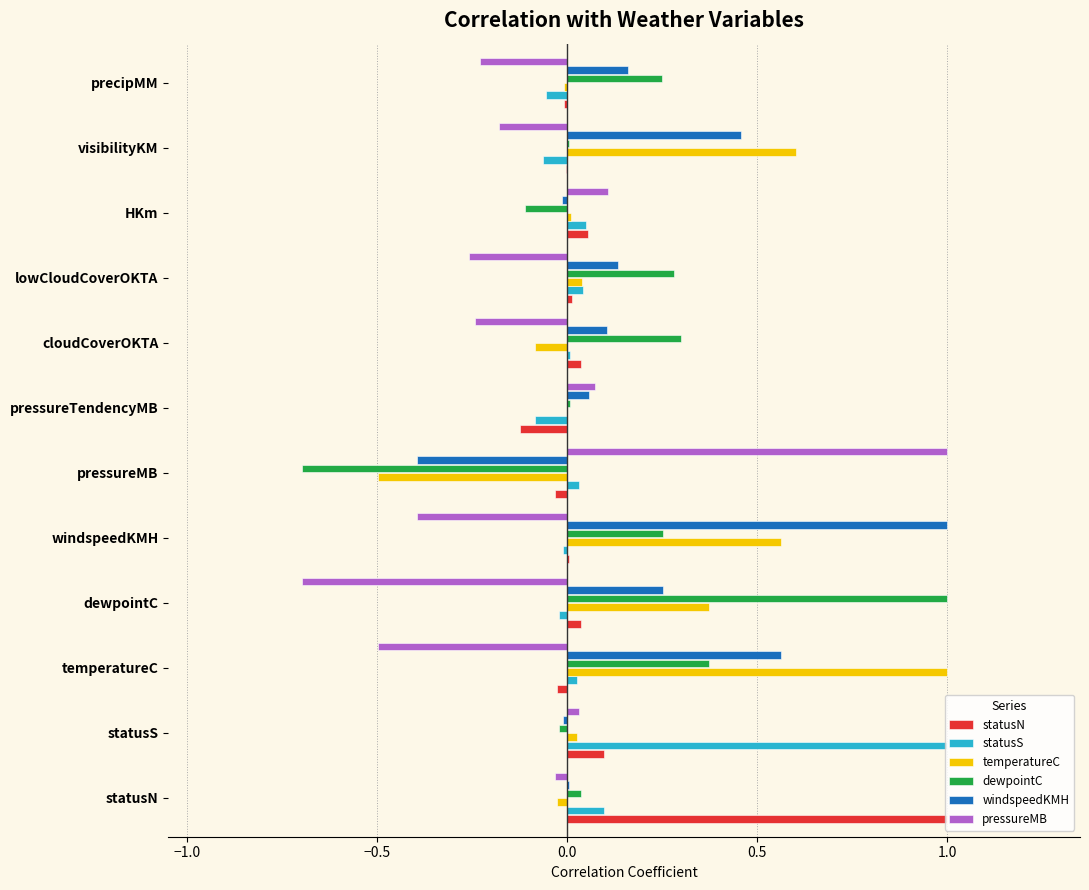

The statusS series shows 1.4 at statusS. True or false?

False